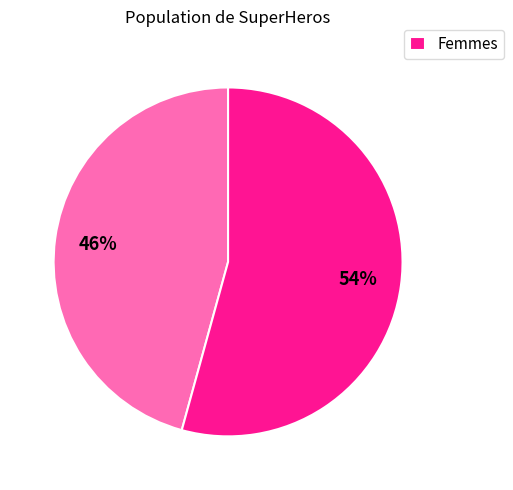

Is there any slice that represents more than half of the pie?

Yes